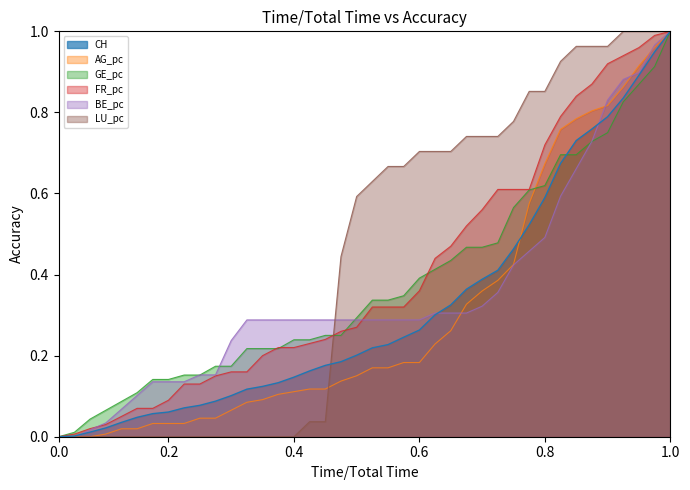

Which series has the largest total across all categories?

LU_pc